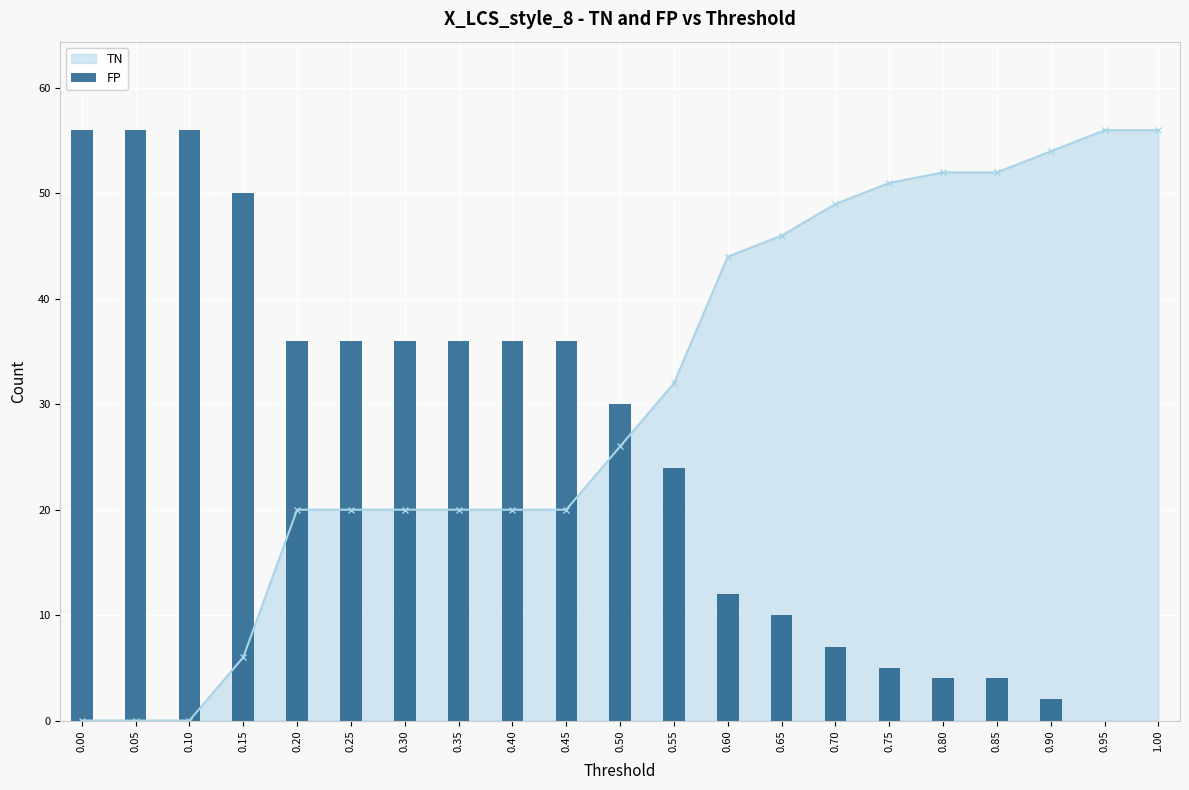

Are the bars horizontal?

No